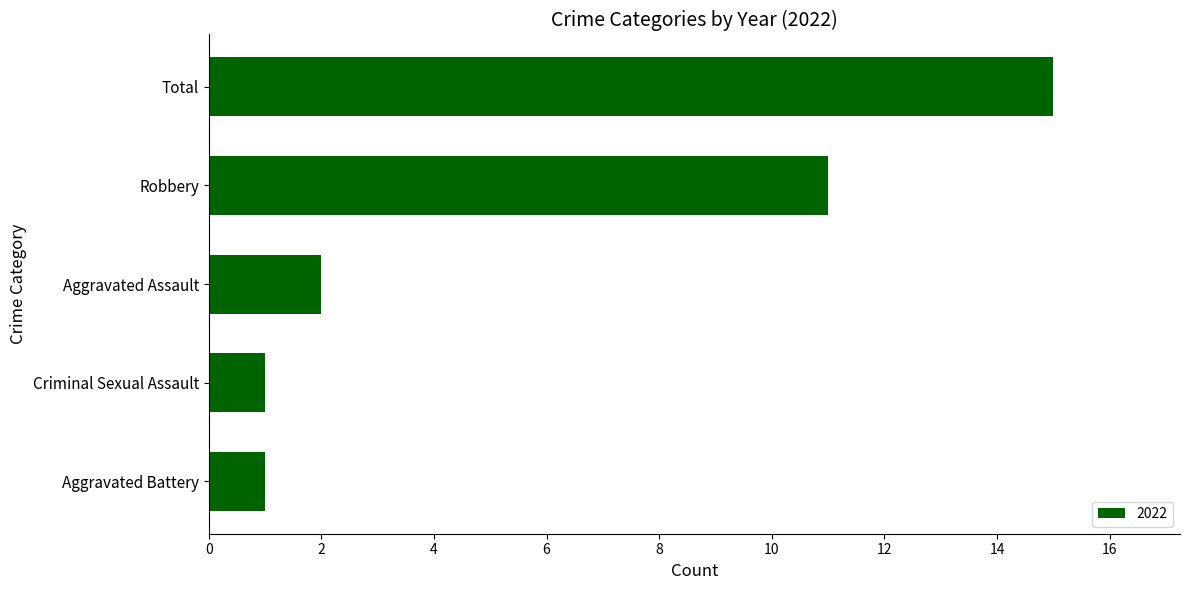

Approximately how many times larger is the value at Total compared to Aggravated Assault?

7.5